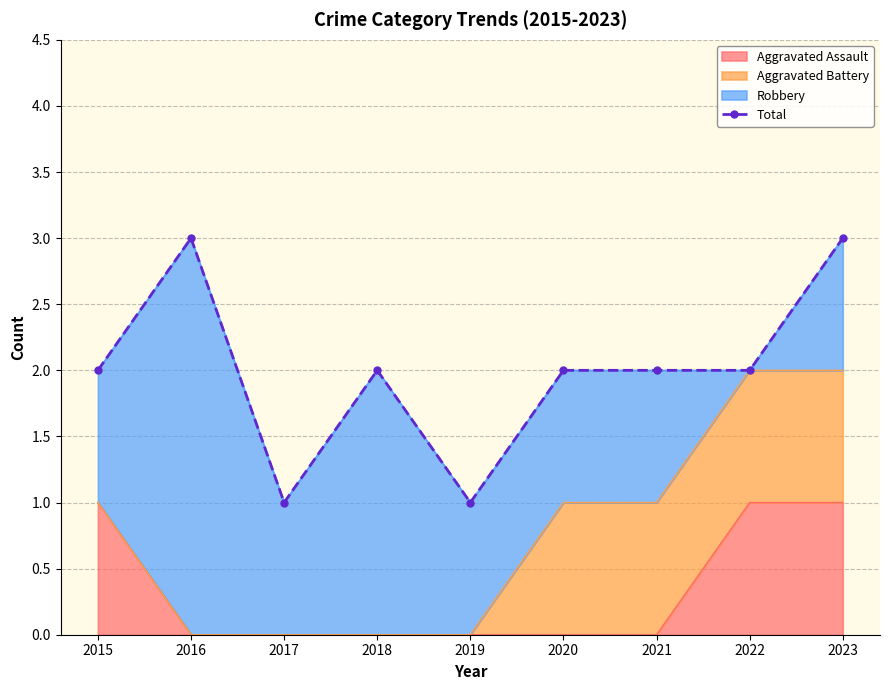

What is the sum of all values?

18